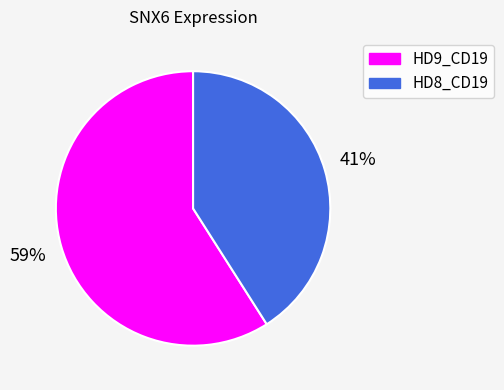

The HD9_CD19 slice represents 71% of the pie. True or false?

False